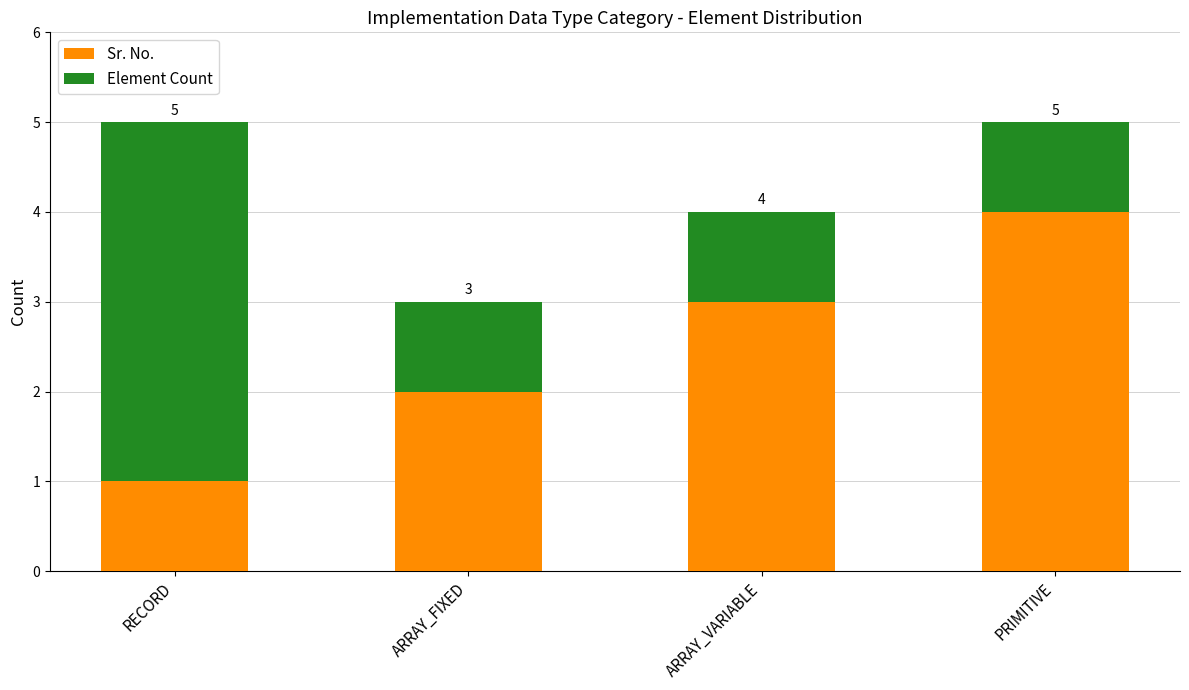

Reading left to right, transcribe the values for Sr. No..

1	2	3	4